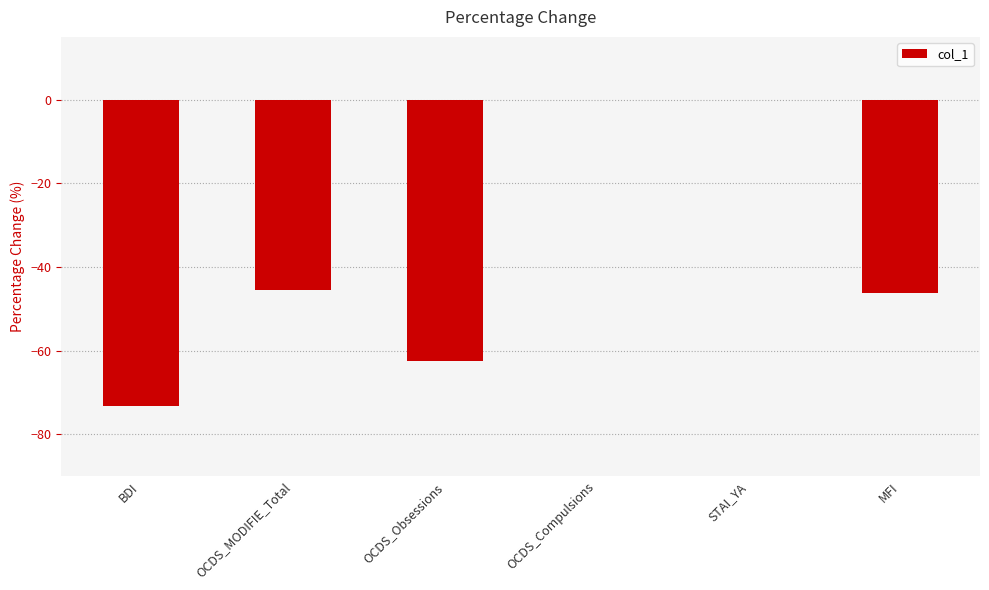

What is the difference between the values at OCDS_MODIFIE_Total and BDI?

27.9